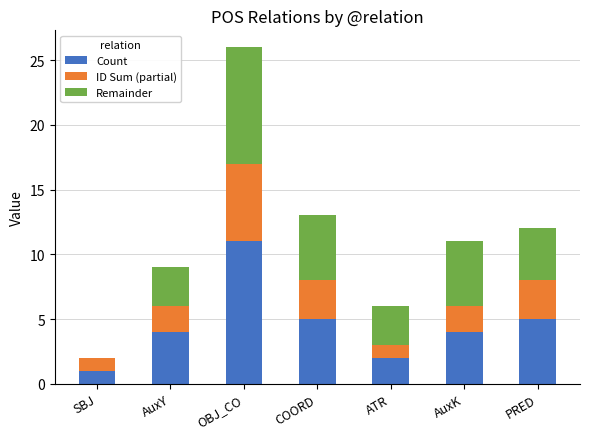

Reading right to left, transcribe the values for Count.

PRED=5	AuxK=4	ATR=2	COORD=5	OBJ_CO=11	AuxY=4	SBJ=1